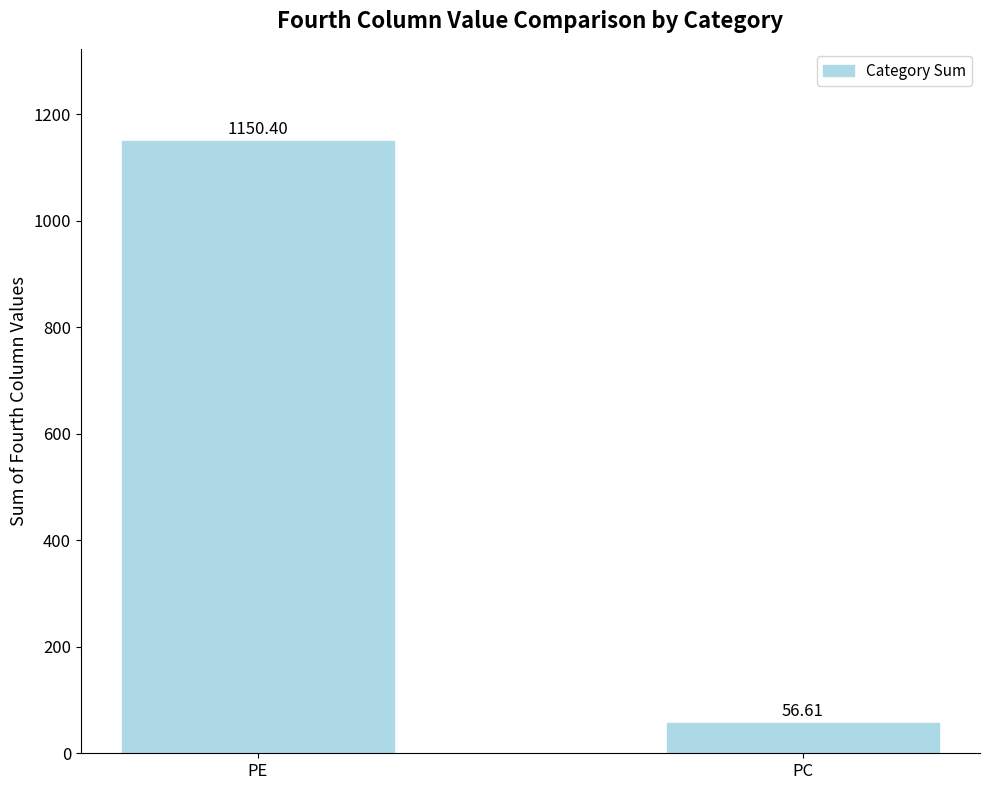

What is the difference between the maximum and minimum values?

1093.8